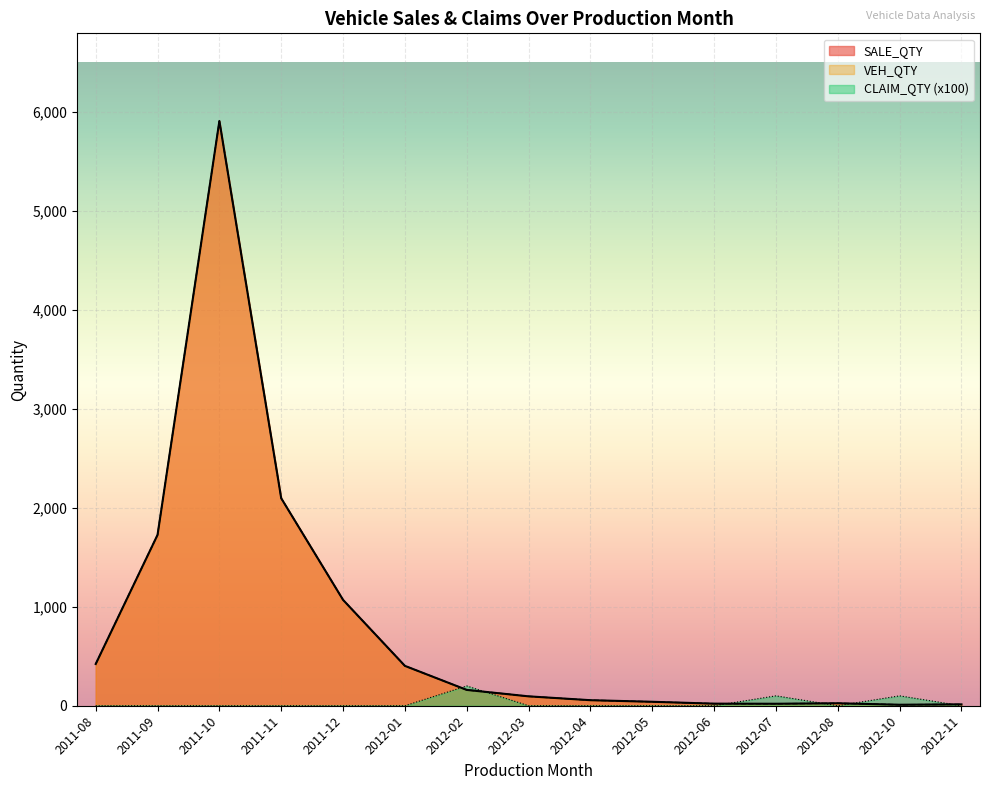

What is the highest value of the VEH_QTY series?

5910